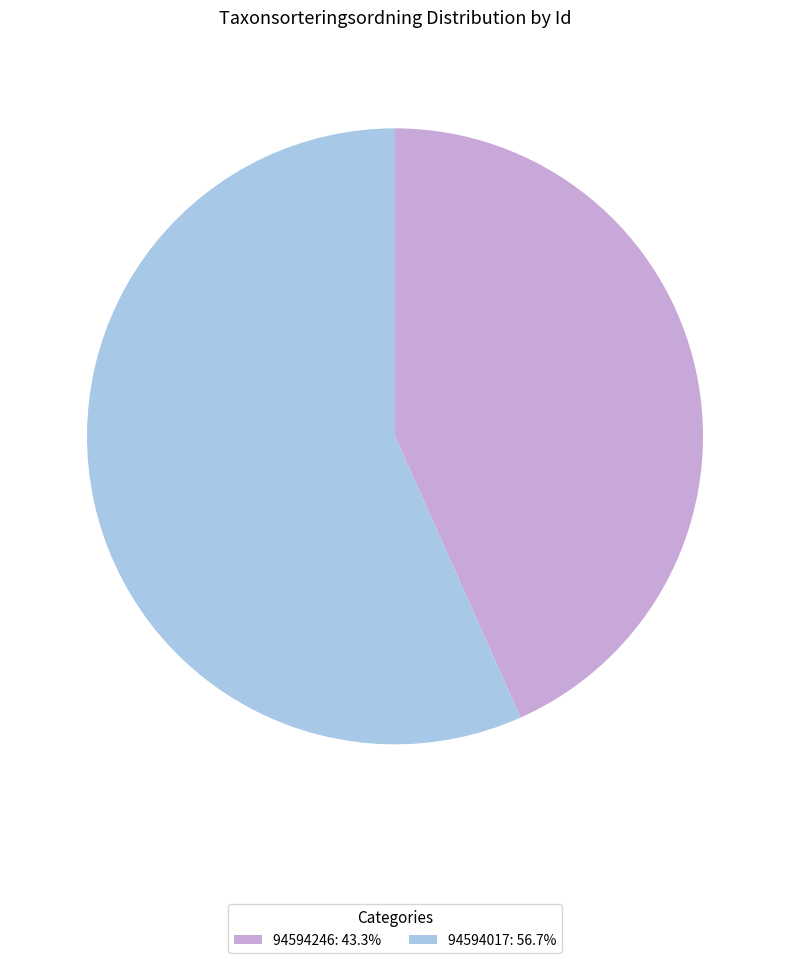

Does 94594246 represent more than half of the total?

No